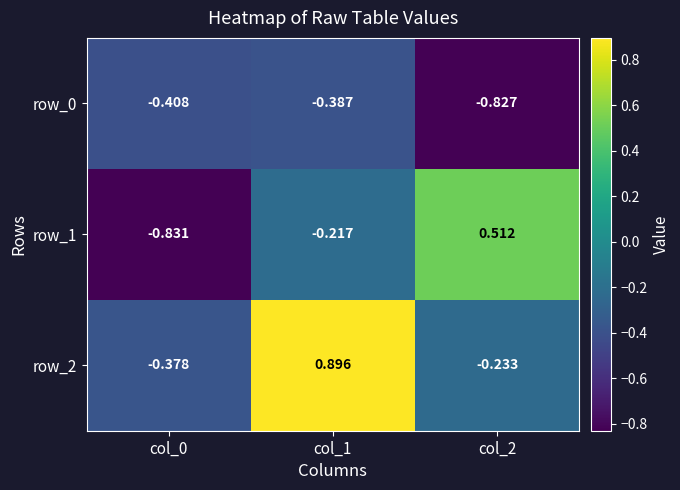

What is the average value of the row_2 series?

0.1